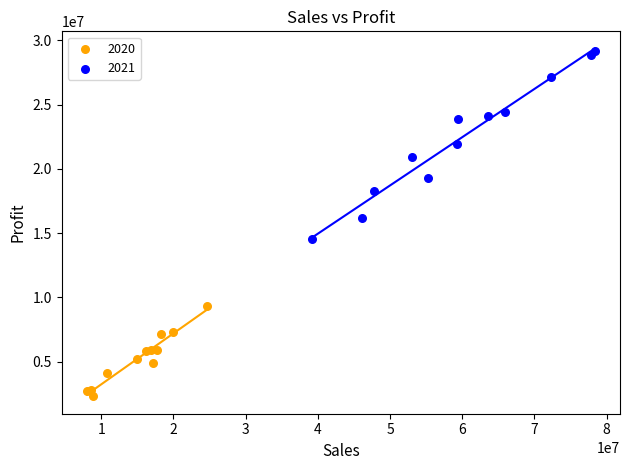

Which series reaches the minimum Y coordinate?

2020